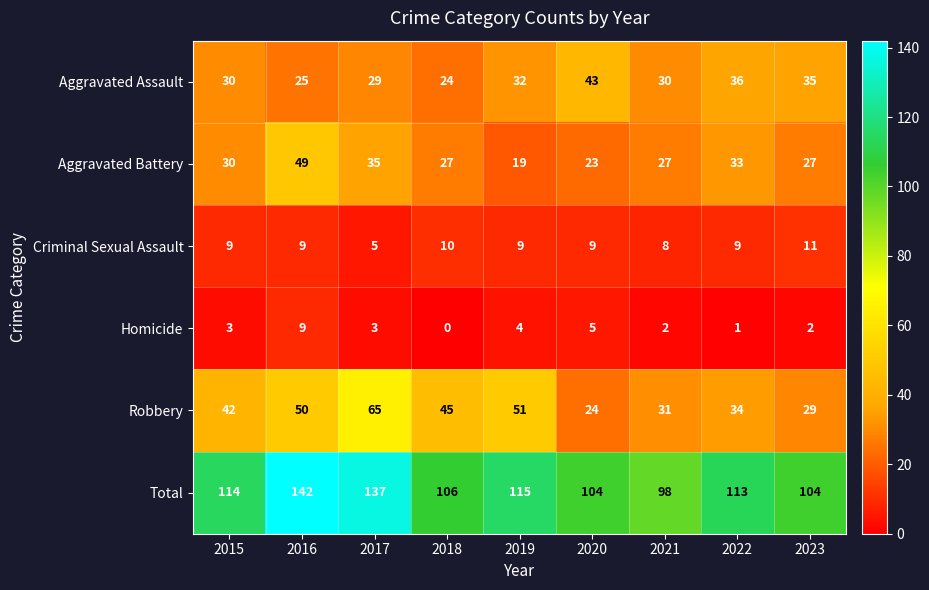

Count the number of data series in this chart.

6